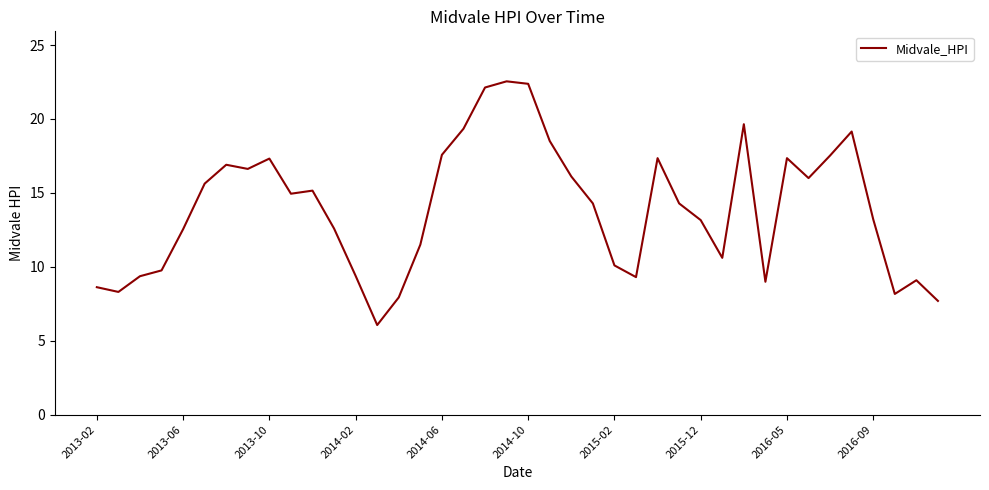

How many categories are shown in the chart?

40